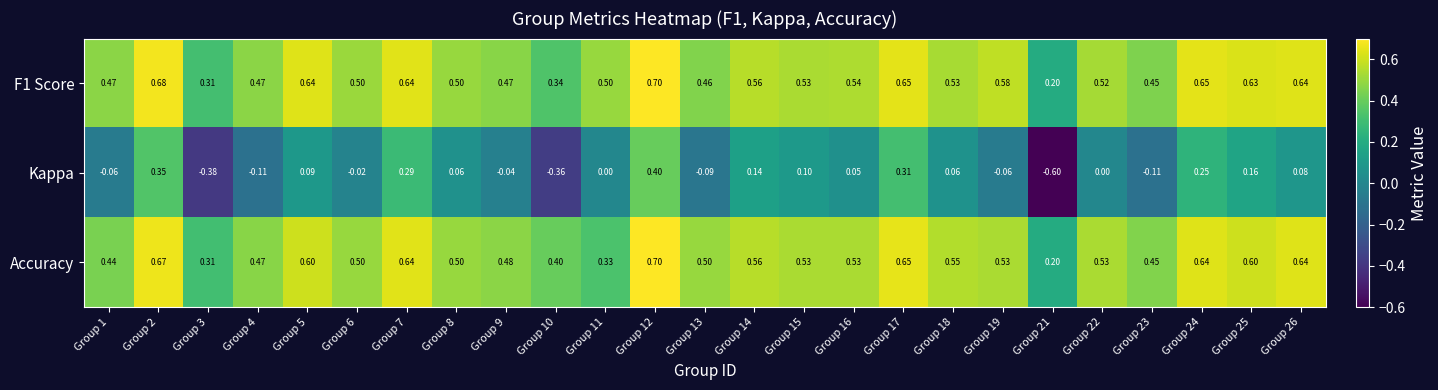

Is the value of Accuracy at Group 14 greater than the value of Kappa at Group 5?

Yes